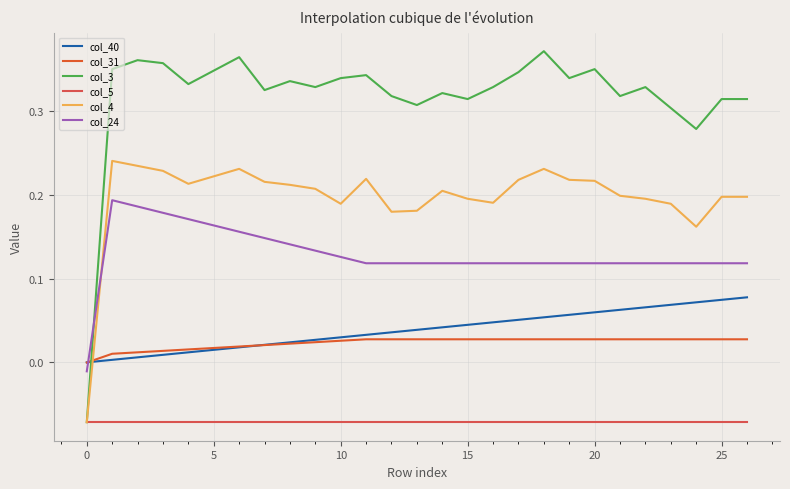

List the series in order of their peak value, highest first.

col_3, col_4, col_24, col_40, col_31, col_5